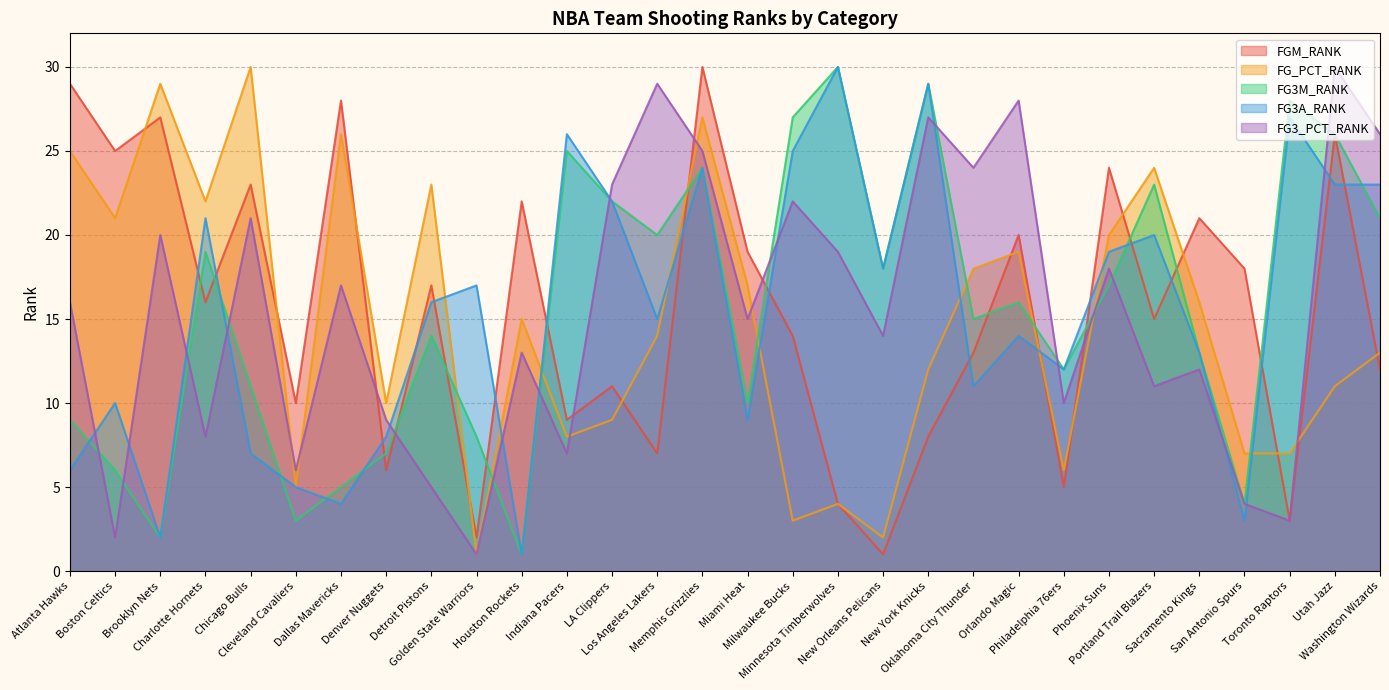

What is the spread (max minus min) of values at Miami Heat?

10